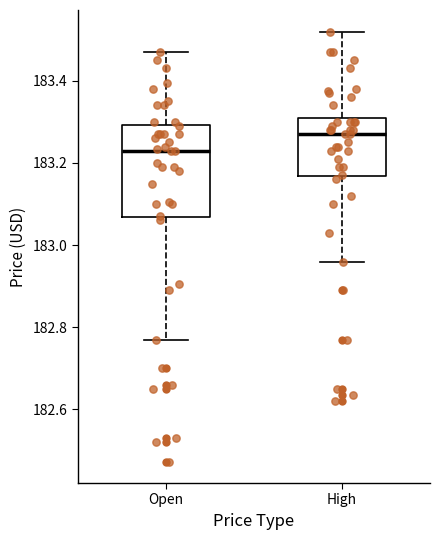

Reading left to right, transcribe this box plot: for each box, give where its median line is, the range the box spans, and where its two whiskers end, as read against the y-axis. The values are not printed on the chart, so give them approximately, as read against the axis.

Open: median 183.24, box 183.06 to 183.30, whiskers 182.78 to 183.48
High: median 183.28, box 183.16 to 183.32, whiskers 182.96 to 183.52